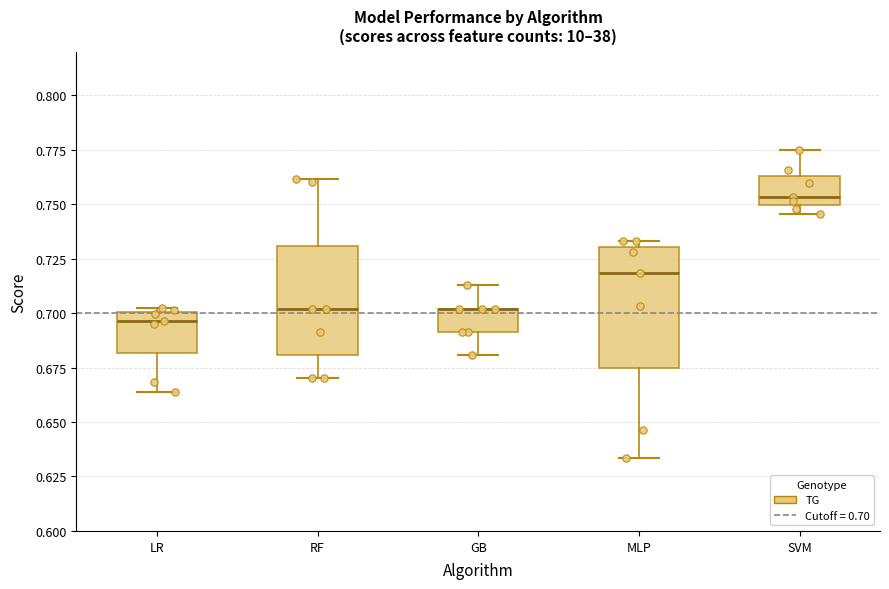

Reading left to right, transcribe this box plot: for each box, give where its median line is, the range the box spans, and where its two whiskers end, as read against the y-axis. The values are not printed on the chart, so give them approximately, as read against the axis.

LR: median 0.695, box 0.680 to 0.700, whiskers 0.665 to 0.705
RF: median 0.700, box 0.680 to 0.730, whiskers 0.670 to 0.760
GB: median 0.700 (drawn on the box's upper edge), box 0.690 to 0.700, whiskers 0.680 to 0.715
MLP: median 0.720, box 0.675 to 0.730, whiskers 0.635 to 0.735
SVM: median 0.755, box 0.750 to 0.765, whiskers 0.745 to 0.775